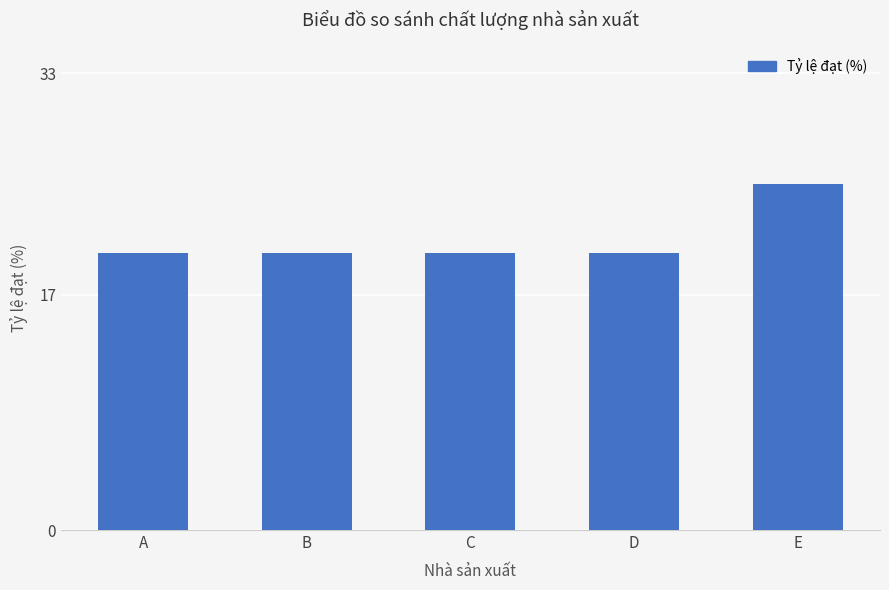

Is it true that the value at E is 36?

False